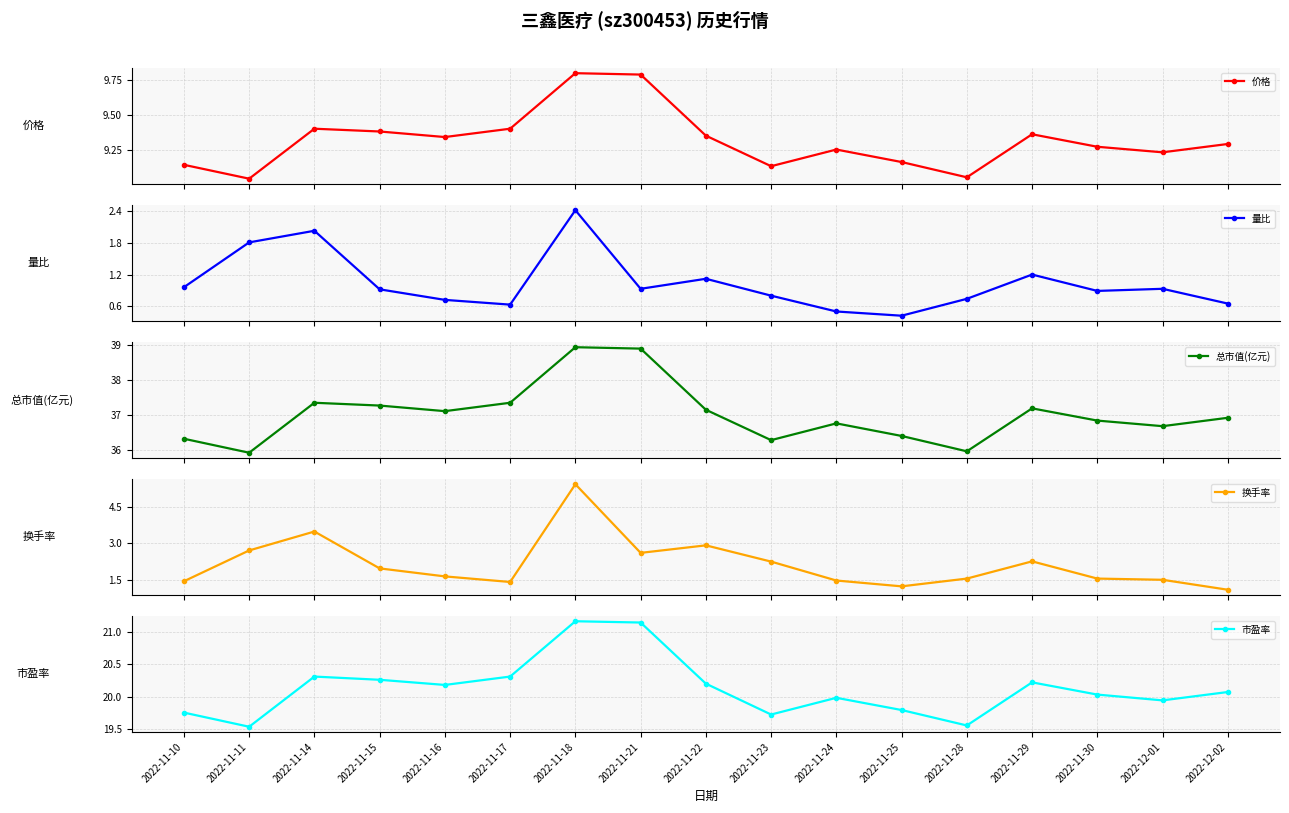

At which category does 价格 reach its first local valley?

2022-11-11